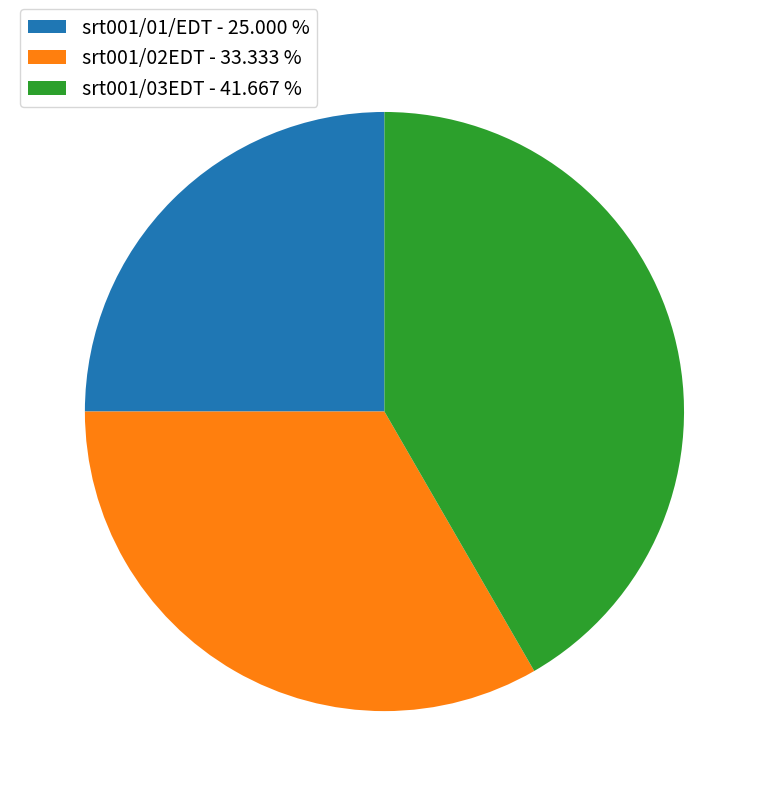

Combined, do srt001/02EDT - 33.333 % and srt001/03EDT - 41.667 % account for over 50%?

Yes